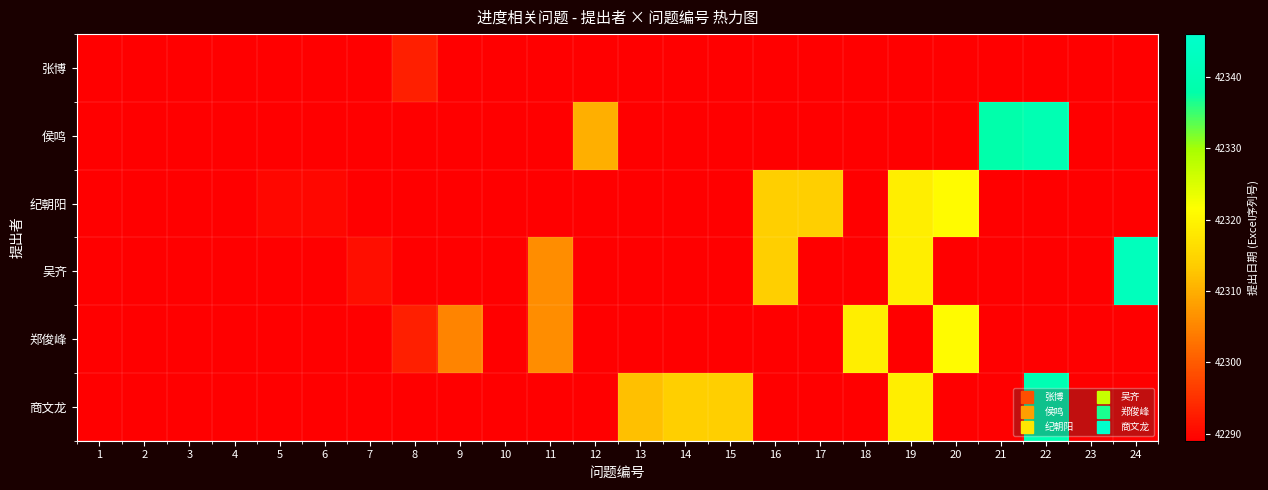

Reading left to right, extract all data points from this chart.

张博: 1=42289	2=42289	3=42289	4=42289	5=42189	6=42189	7=42189	8=42293	9=42189	10=42189	11=42189	12=42189	13=42189	14=42189	15=42189	16=42189	17=42189	18=42189	19=42189	20=42189	21=42189	22=42189	23=42189	24=42189
侯鸣: 1=42189	2=42189	3=42289	4=42289	5=42189	6=42189	7=42189	8=42189	9=42189	10=42189	11=42189	12=42310	13=42189	14=42189	15=42189	16=42189	17=42189	18=42189	19=42189	20=42189	21=42338	22=42340	23=42189	24=42189
纪朝阳: 1=42189	2=42189	3=42189	4=42189	5=42290	6=42290	7=42189	8=42189	9=42189	10=42189	11=42189	12=42189	13=42189	14=42189	15=42189	16=42314	17=42314	18=42189	19=42319	20=42321	21=42189	22=42189	23=42189	24=42189
吴齐: 1=42189	2=42189	3=42189	4=42189	5=42189	6=42189	7=42291	8=42189	9=42189	10=42189	11=42306	12=42189	13=42189	14=42189	15=42189	16=42314	17=42189	18=42189	19=42319	20=42189	21=42189	22=42189	23=42189	24=42342
郑俊峰: 1=42189	2=42189	3=42189	4=42189	5=42189	6=42189	7=42189	8=42293	9=42305	10=42189	11=42306	12=42189	13=42189	14=42189	15=42189	16=42189	17=42189	18=42319	19=42189	20=42321	21=42189	22=42189	23=42189	24=42189
商文龙: 1=42189	2=42189	3=42189	4=42189	5=42189	6=42189	7=42189	8=42189	9=42189	10=42189	11=42189	12=42189	13=42312	14=42314	15=42314	16=42189	17=42189	18=42189	19=42319	20=42189	21=42189	22=42340	23=42189	24=42189